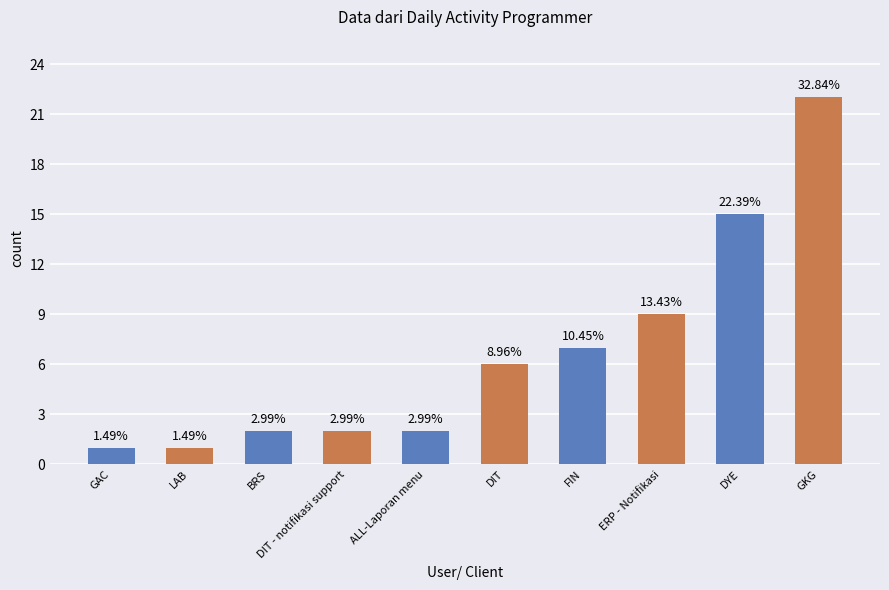

What is the greatest value displayed?

22